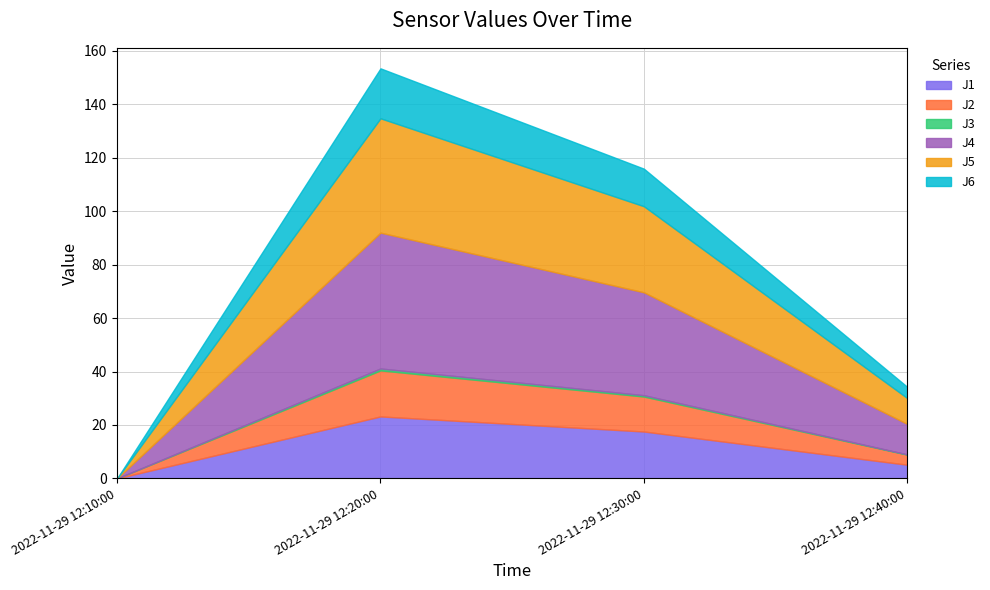

The J6 series shows 1.8 at 2022-11-29 12:40:00. True or false?

False